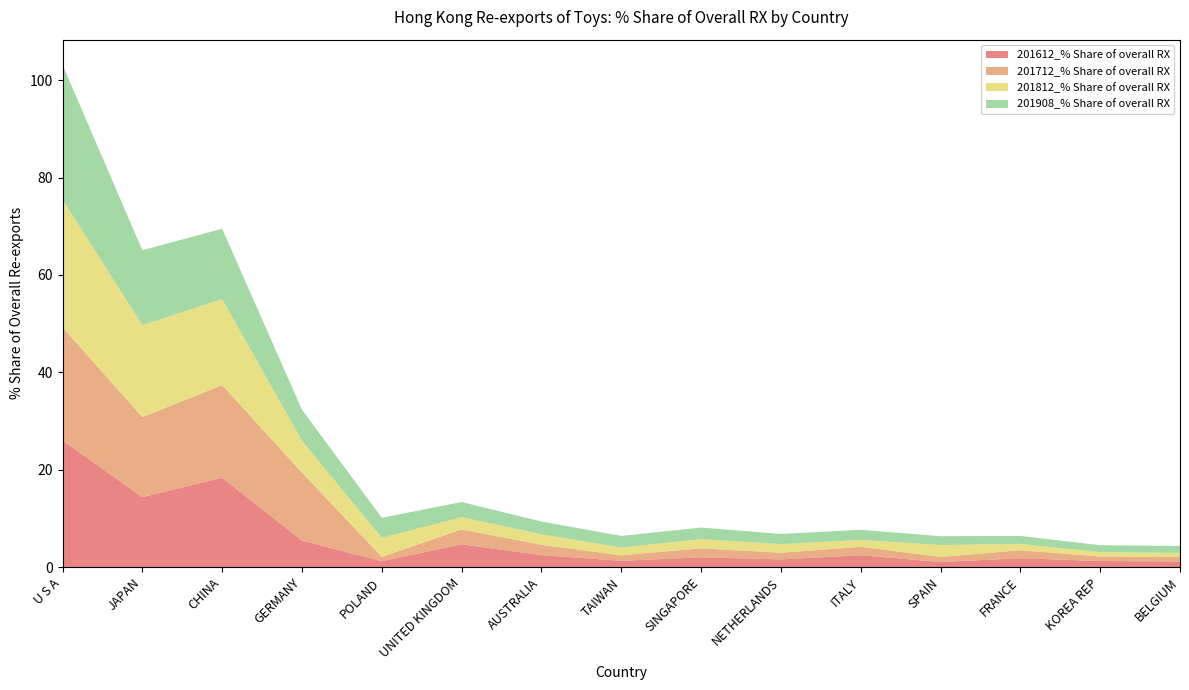

Reading right to left, list all the values displayed in this chart.

201612_% Share of overall RX: 1.1	1.2	1.8	1.0	2.4	1.6	2.0	1.3	2.4	4.7	1.2	5.4	18.3	14.3	26.0
201712_% Share of overall RX: 0.9	0.9	1.7	1.0	1.7	1.4	1.8	1.1	2.1	3.1	0.9	13.9	19.0	16.5	23.2
201812_% Share of overall RX: 0.8	0.9	1.3	2.5	1.4	1.8	1.9	1.6	2.2	2.5	3.9	6.5	17.7	18.9	26.2
201908_% Share of overall RX: 1.4	1.4	1.6	1.8	2.1	2.1	2.4	2.4	2.6	3.1	4.1	6.4	14.4	15.4	27.7